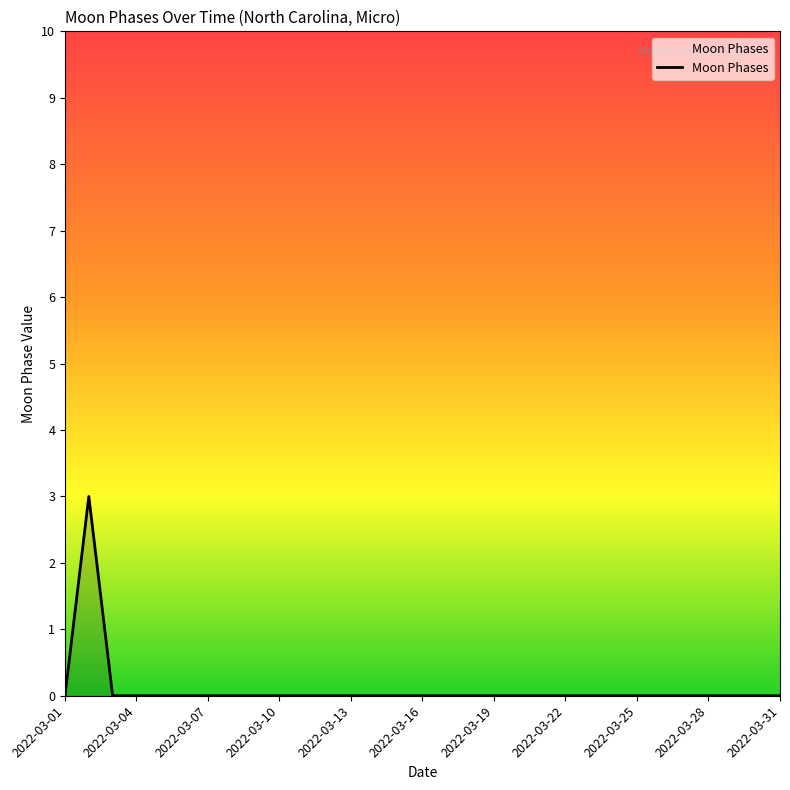

What is the maximum value shown in the chart?

3